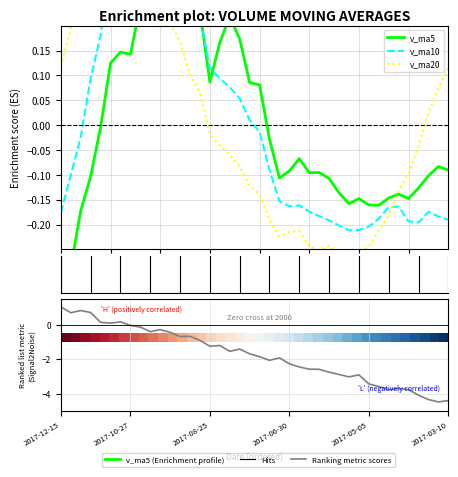

The v_ma10 series shows -0.1 at 27. True or false?

False